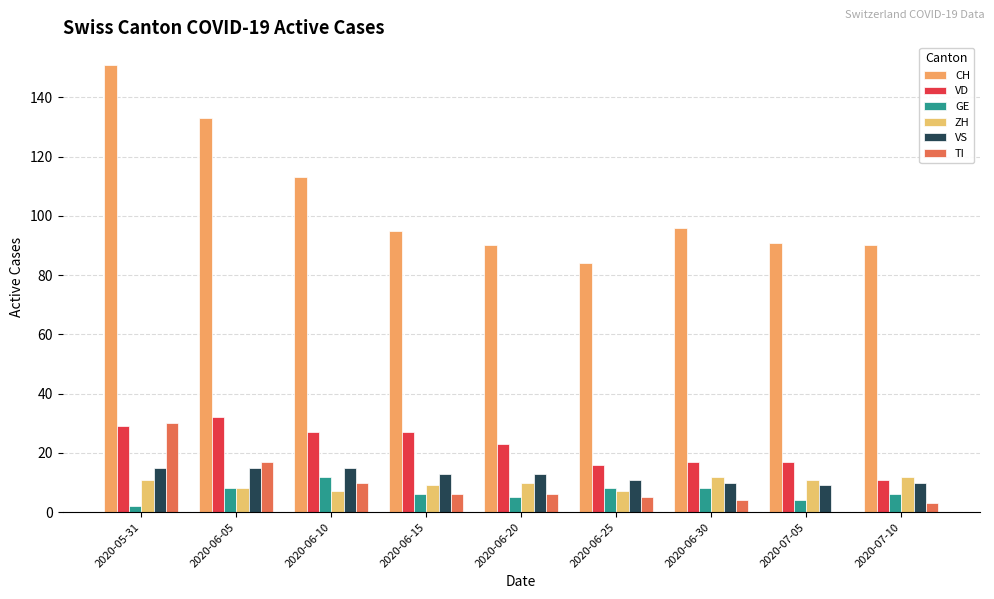

How many distinct data groups are displayed?

6